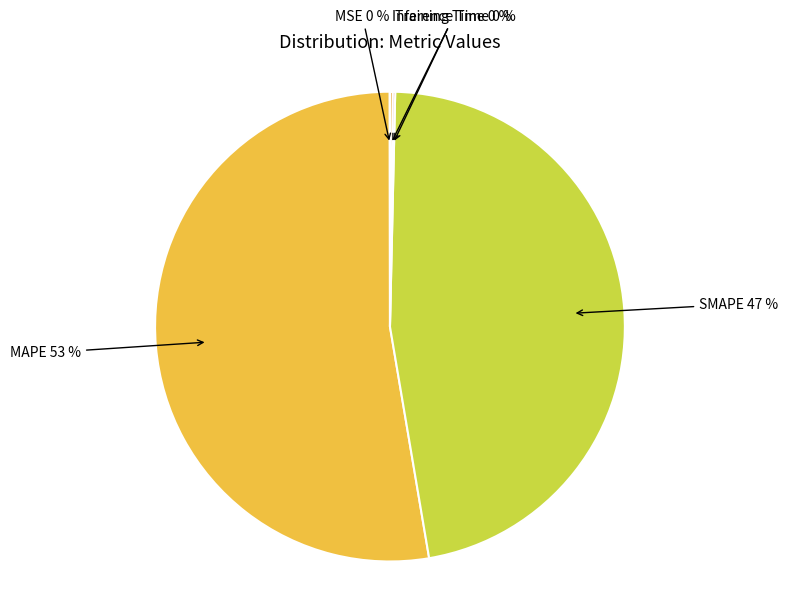

True or false: SMAPE accounts for 40% of the total.

False